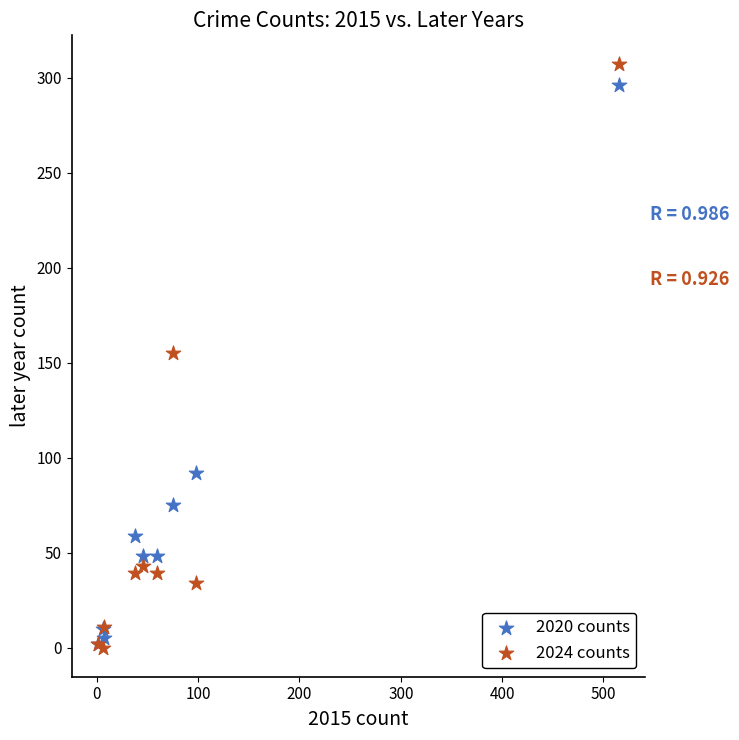

In the 2020 counts series, what Y value is closest to 149?

92